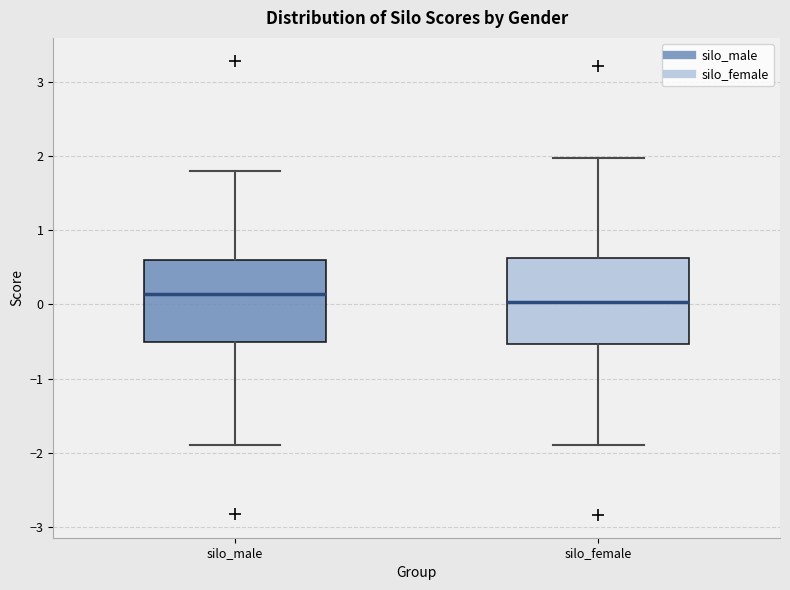

Which box's median line is the lowest?

silo_female